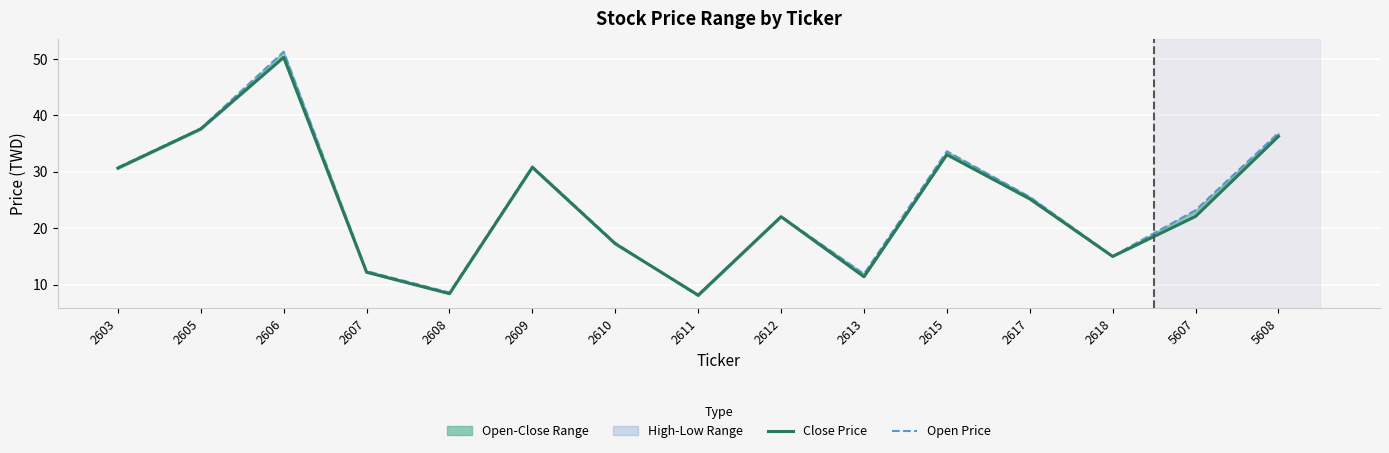

What is the difference between the Open Price values at 2615 and 2618?

18.6